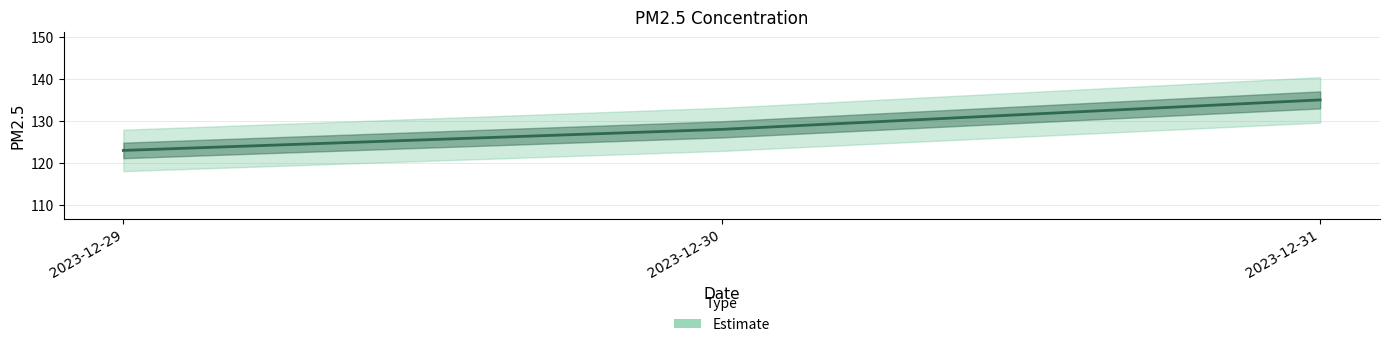

List the labels in order of value, largest first.

2023-12-31, 2023-12-30, 2023-12-29